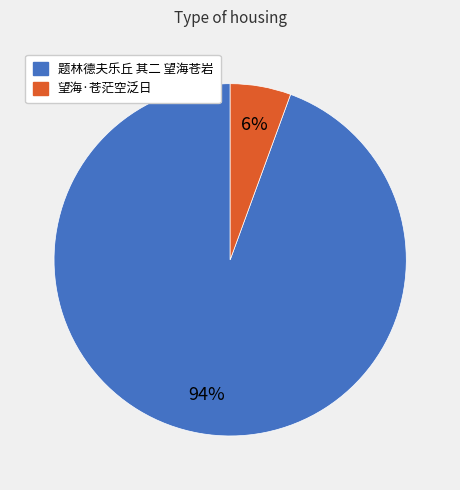

Is there a majority slice in this chart?

Yes